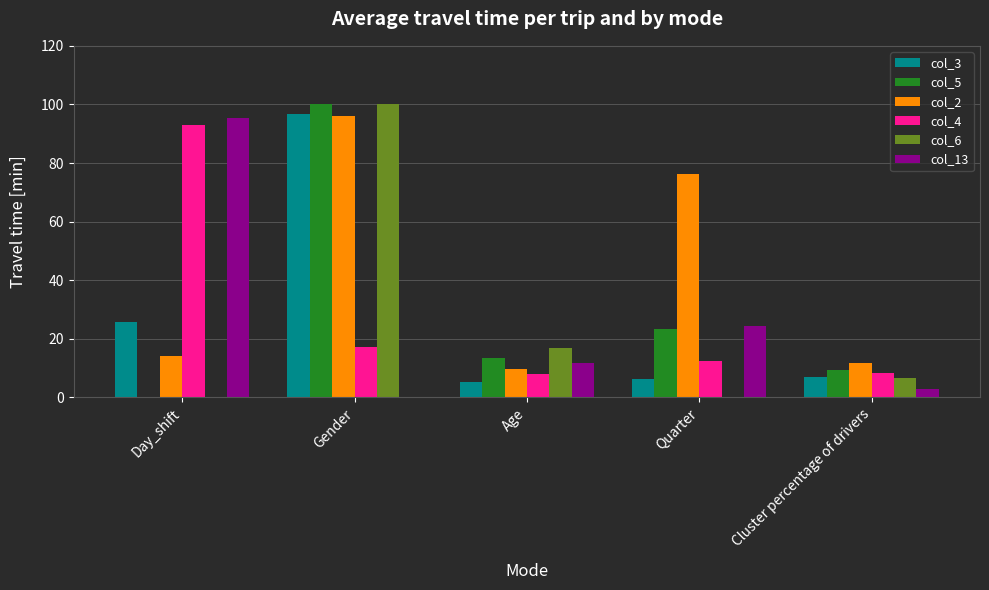

Count the number of data series in this chart.

6